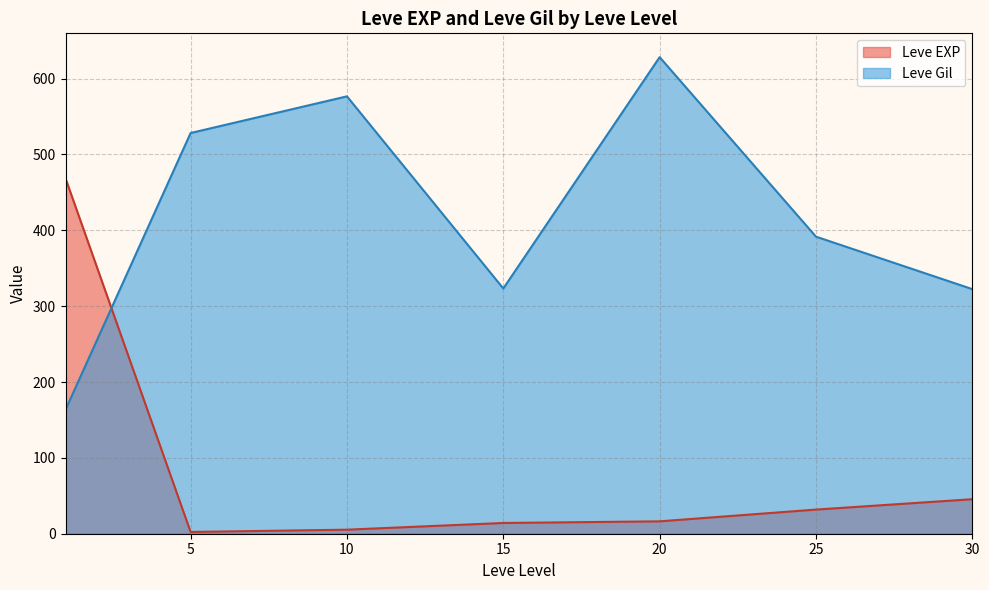

What is the maximum value for Leve Gil?

628.3